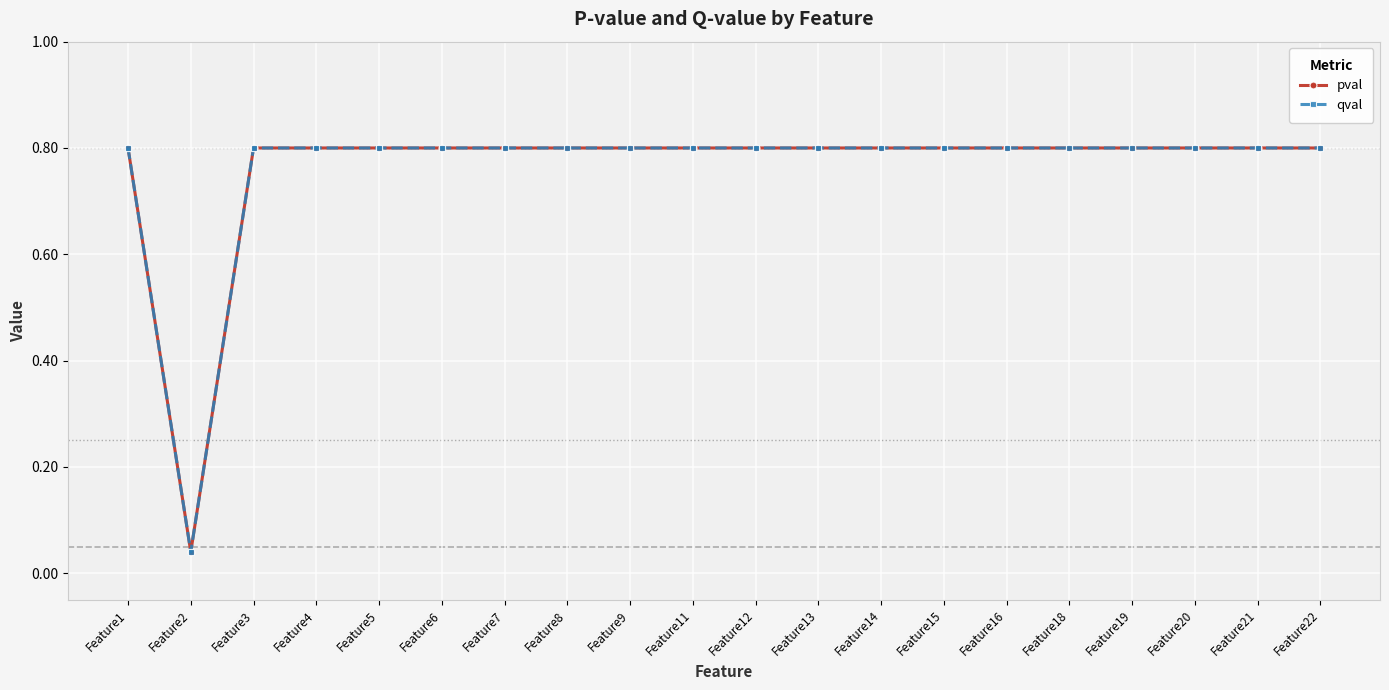

At which category does the chart reach its peak across all series?

Feature1